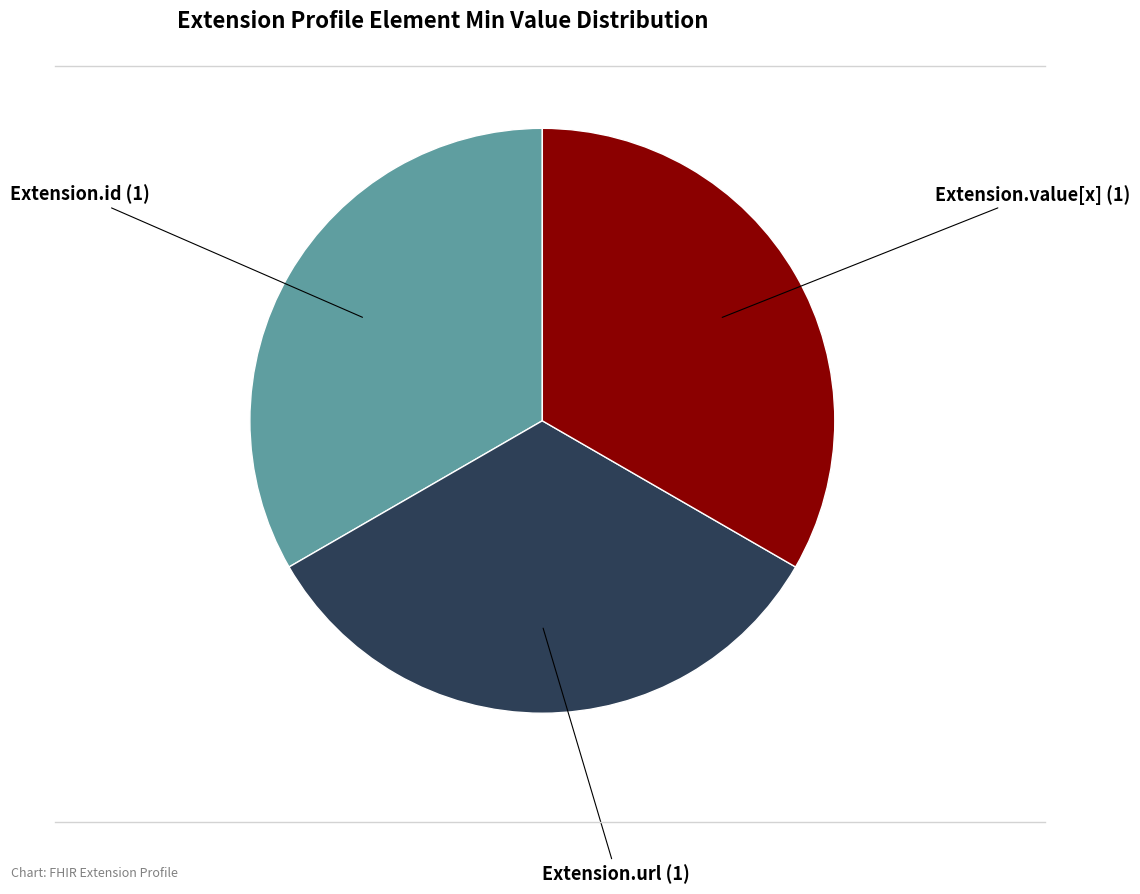

Is there any slice that represents more than half of the pie?

No